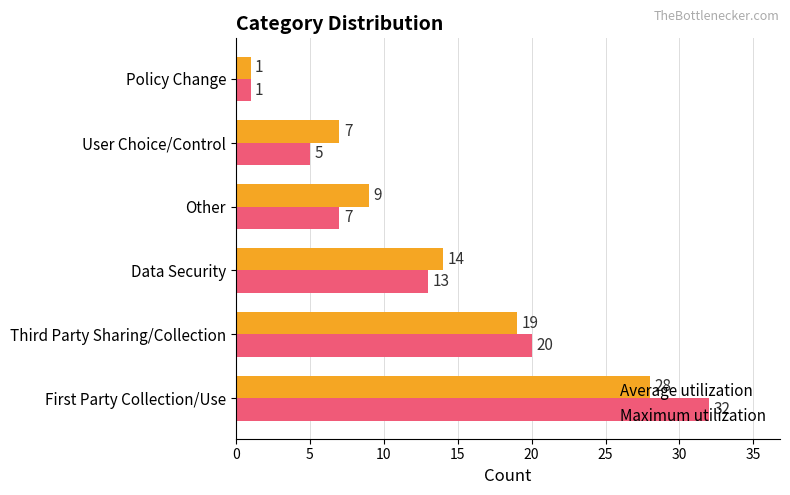

True or false: Maximum utilization has a value of 4 at Data Security.

False